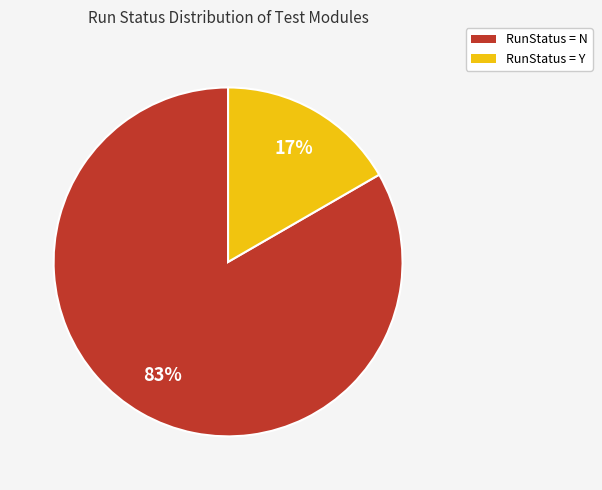

Is there any slice that represents more than half of the pie?

Yes